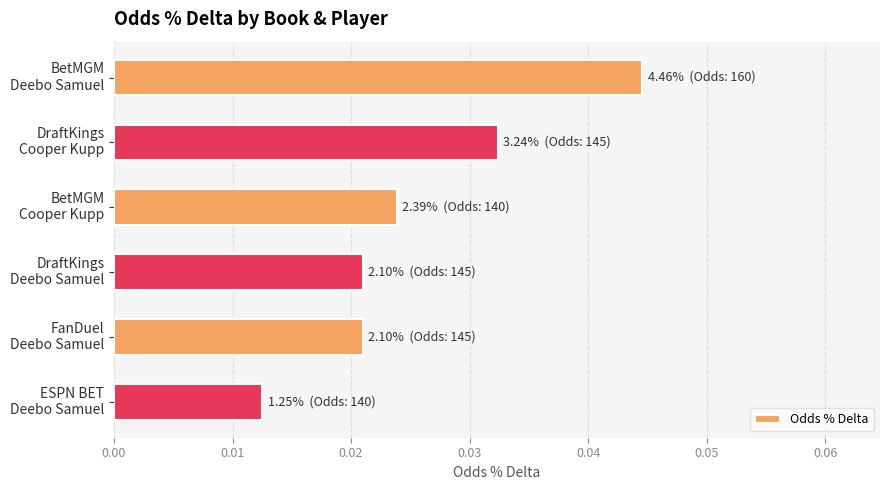

How many bars are there in total?

6